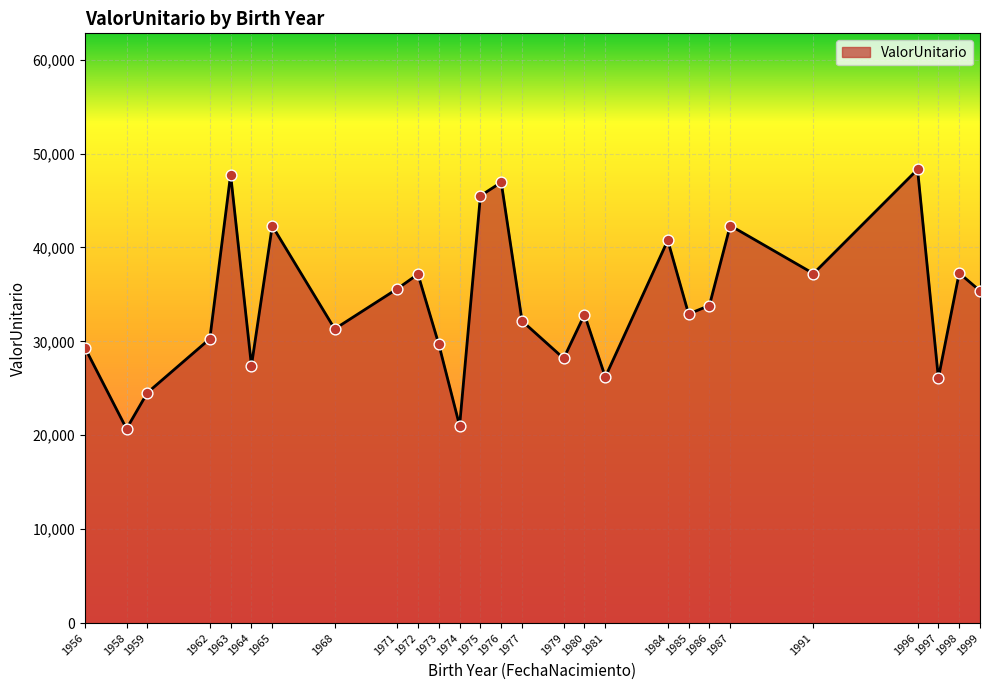

What is the change in value from 1997 to 1998?

+11181.1